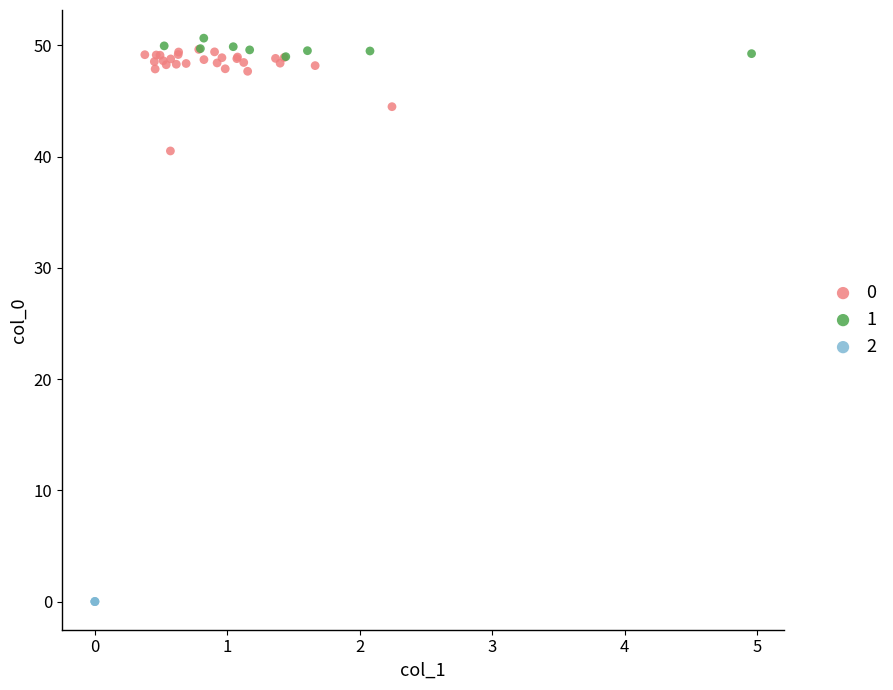

Which series reaches the minimum Y coordinate?

2